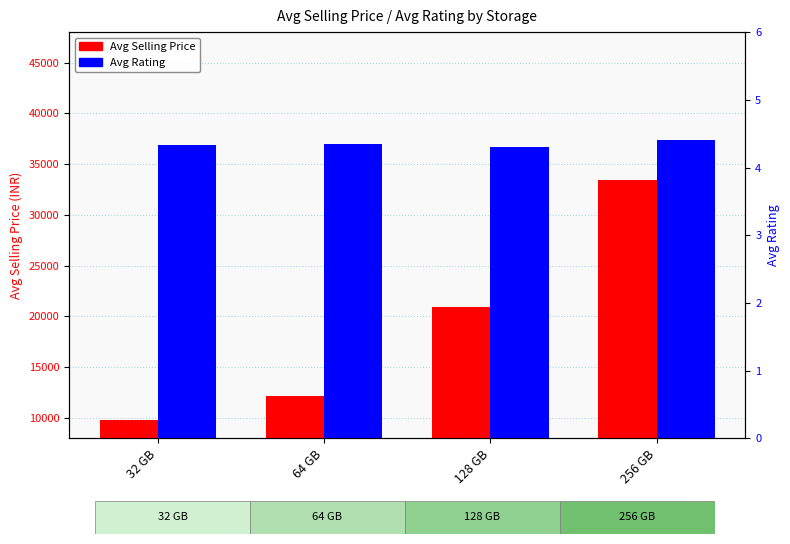

What is the sum of the Avg Rating values at 32 GB and 128 GB?

8.6